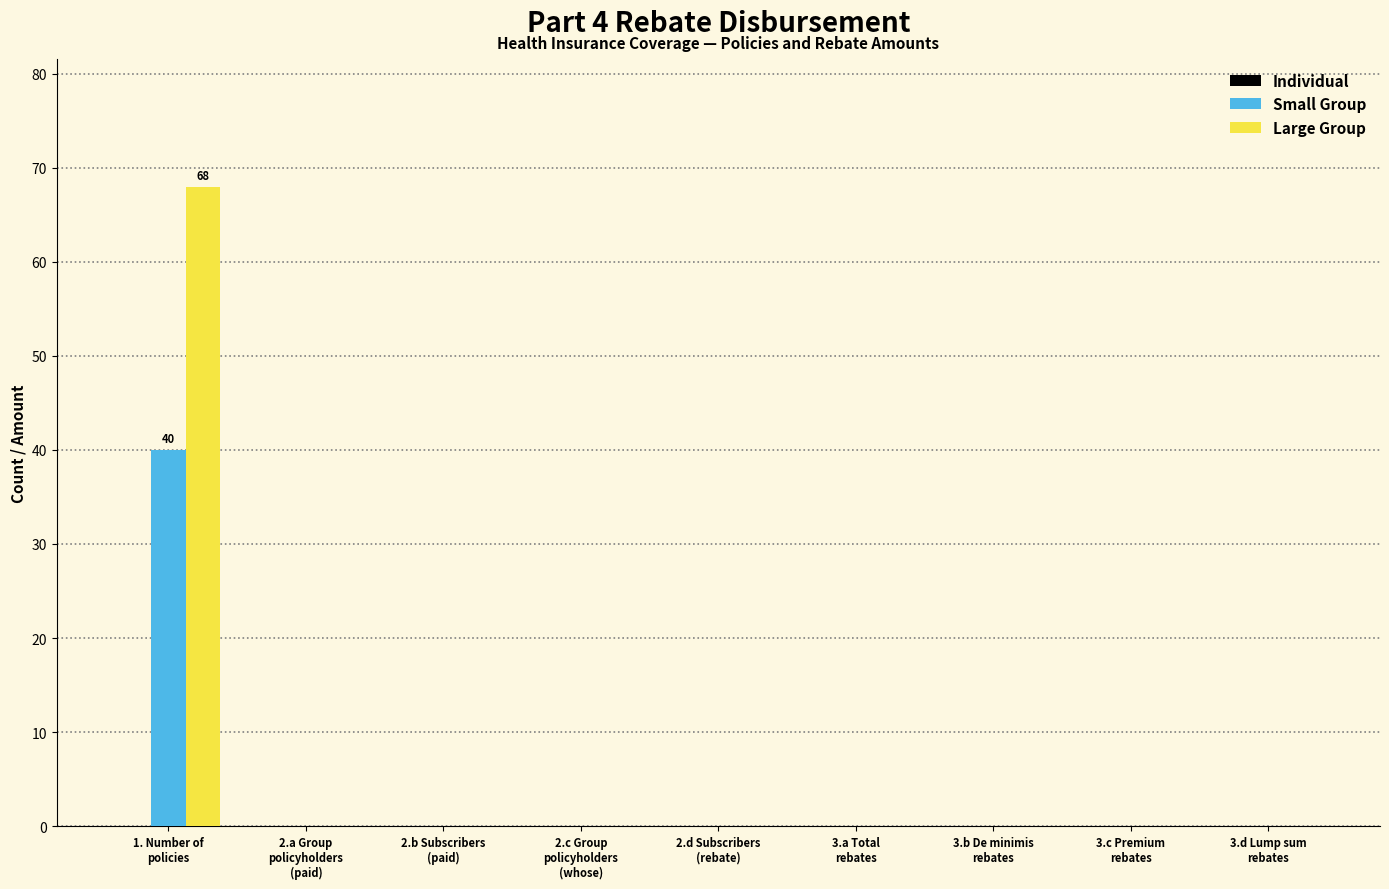

What is the sum of all Large Group values?

68